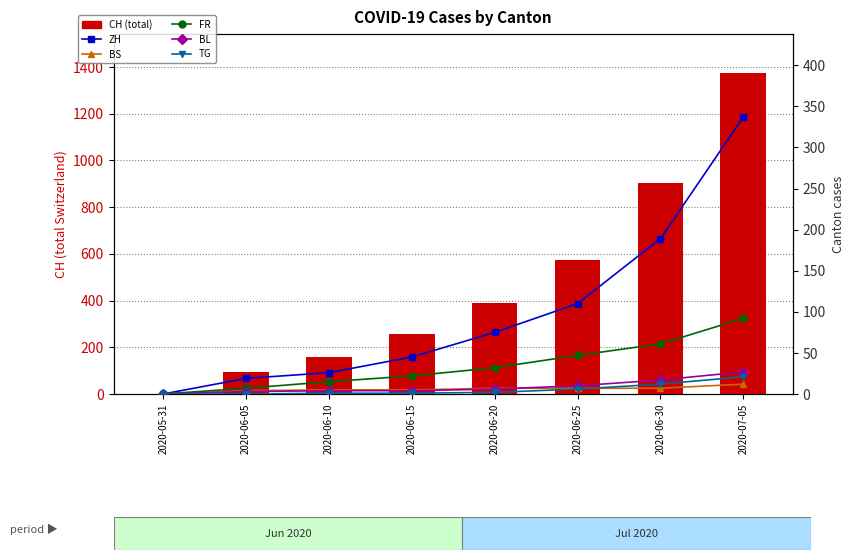

At which label does BL first exceed 6?

2020-06-25